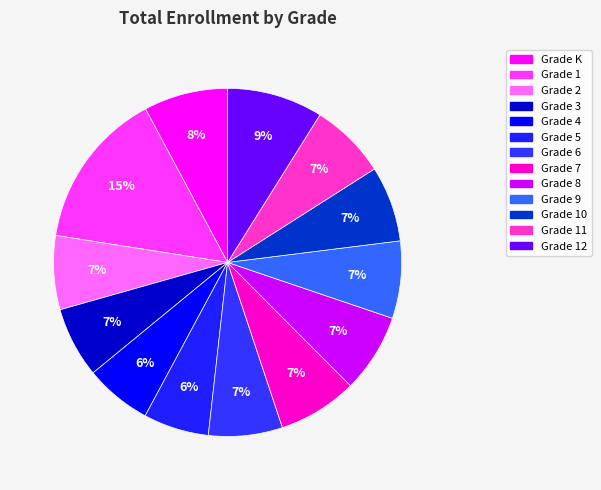

To the nearest percent, what is the combined percentage of Grade 2 and Grade 1?

22%